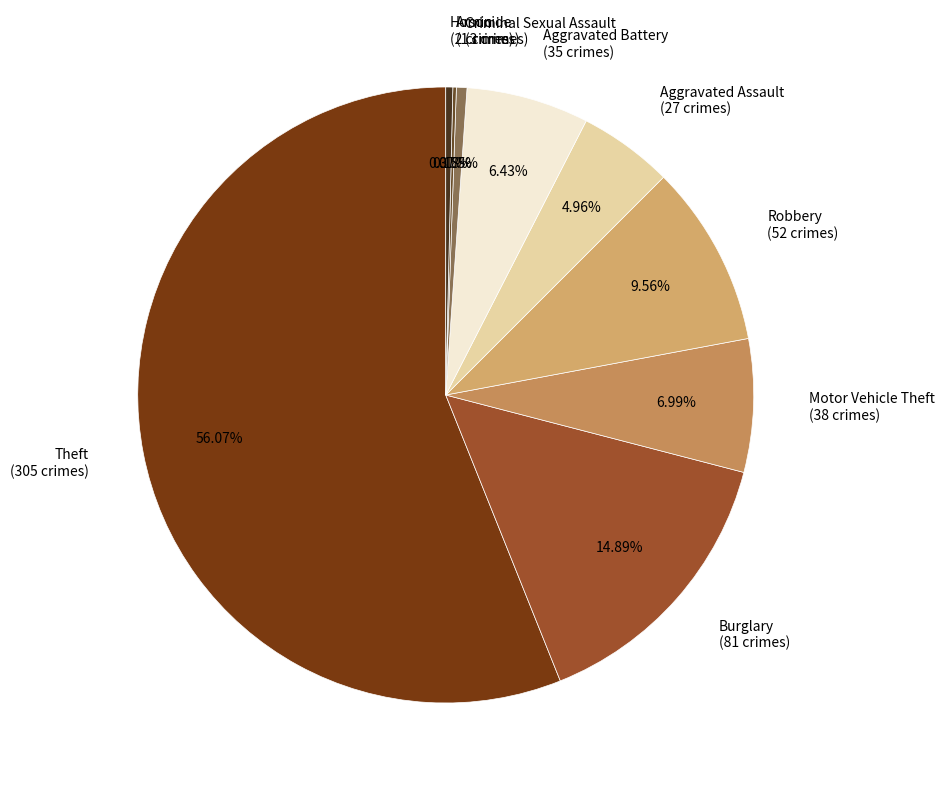

Does Aggravated Assault represent more than half of the total?

No